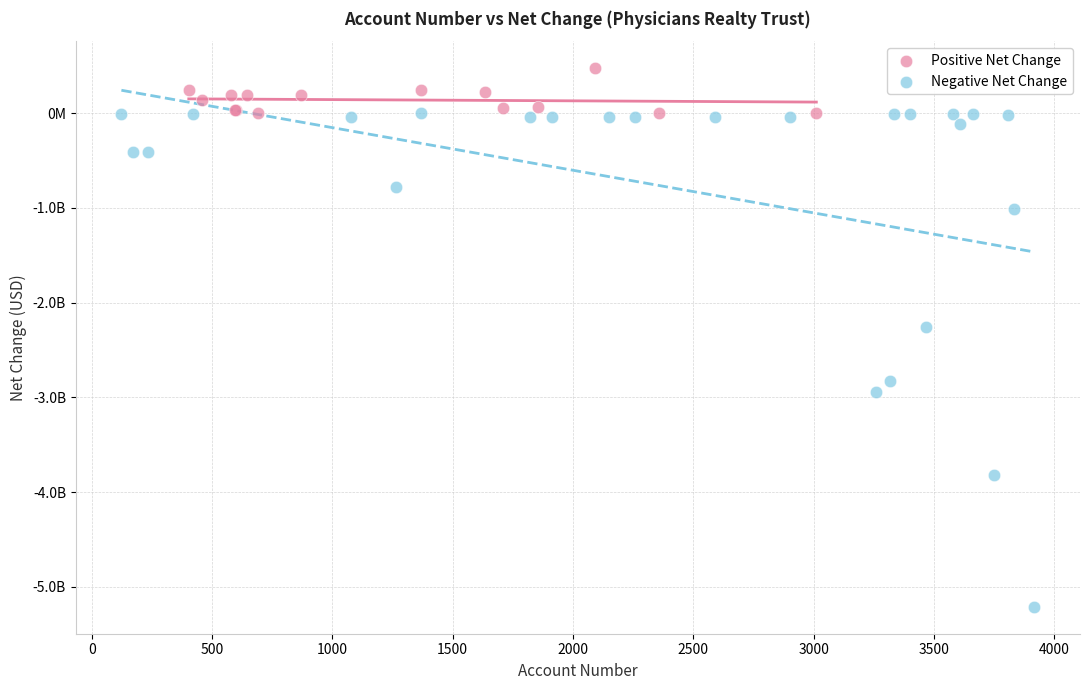

Which series reaches the maximum Y coordinate?

Positive Net Change